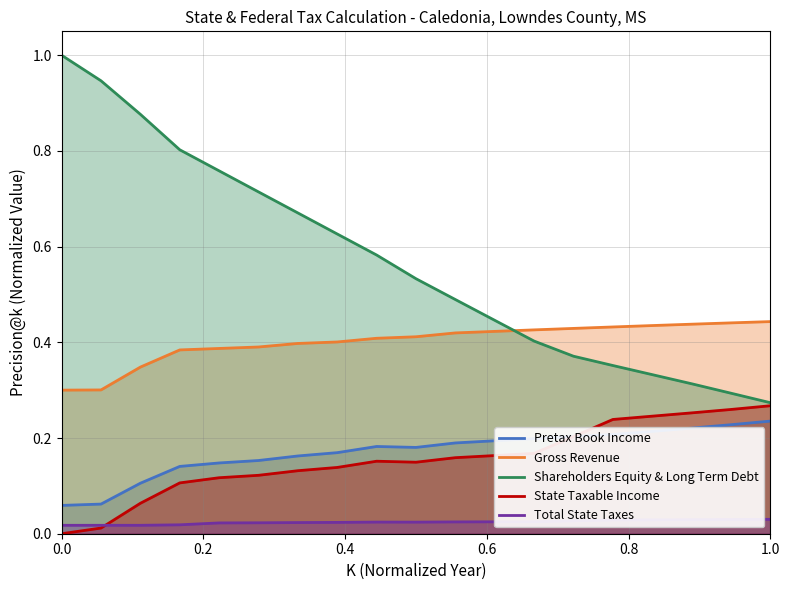

Which series has the largest range (max minus min)?

Shareholders Equity & Long Term Debt